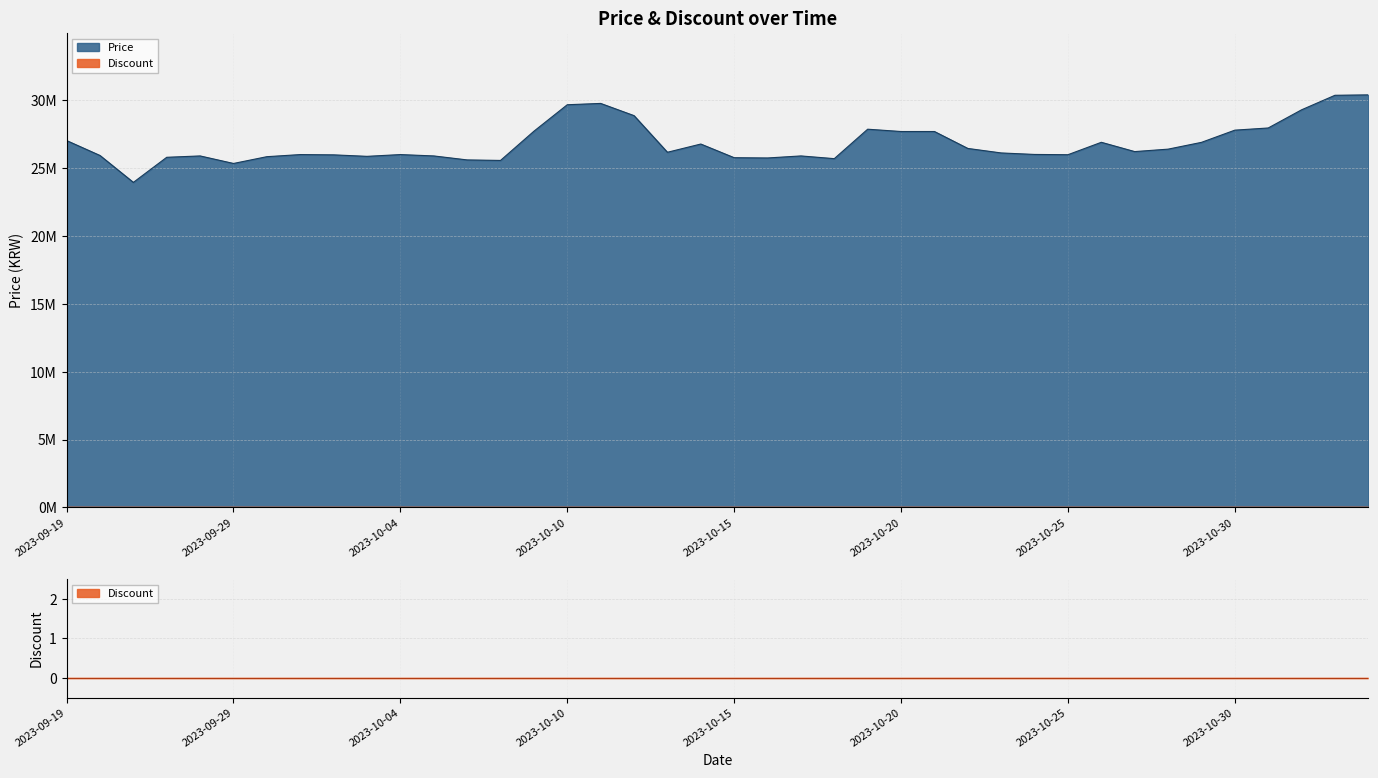

How many points are higher than both their immediate neighbors (excluding endpoints)?

8